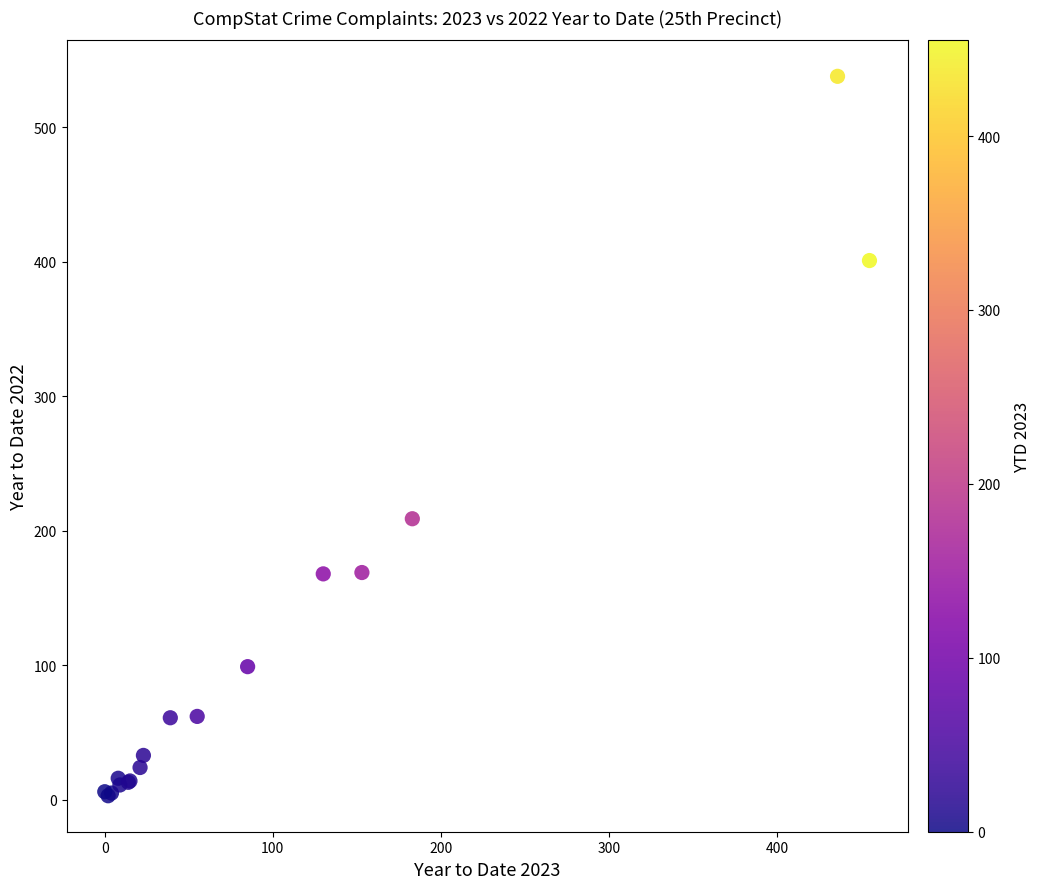

What Y value in the scatter plot is closest to 270?

209